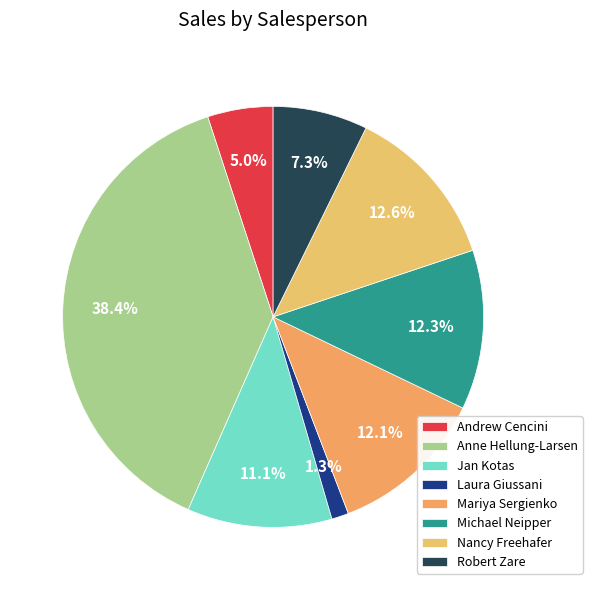

True or false: Laura Giussani accounts for 1% of the total.

True